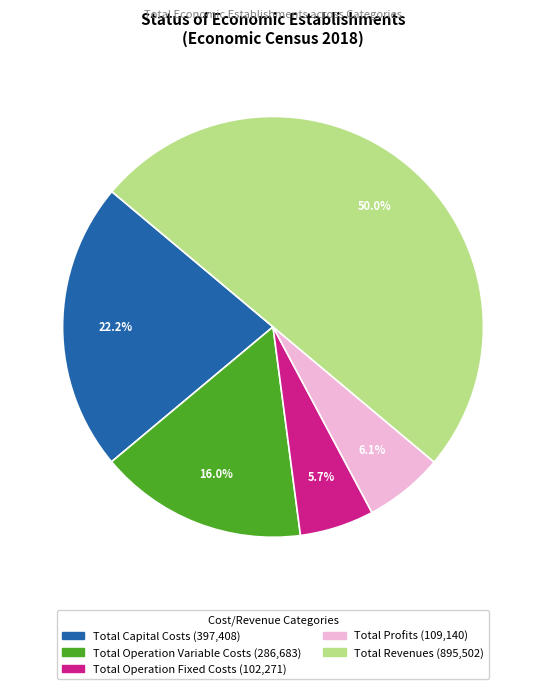

The Total Operation Variable Costs slice represents 16% of the pie. True or false?

True